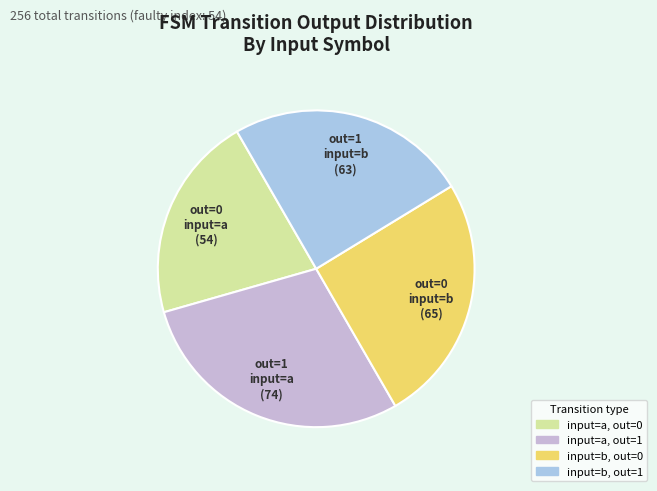

To the nearest percent, what is the average slice percentage?

25%